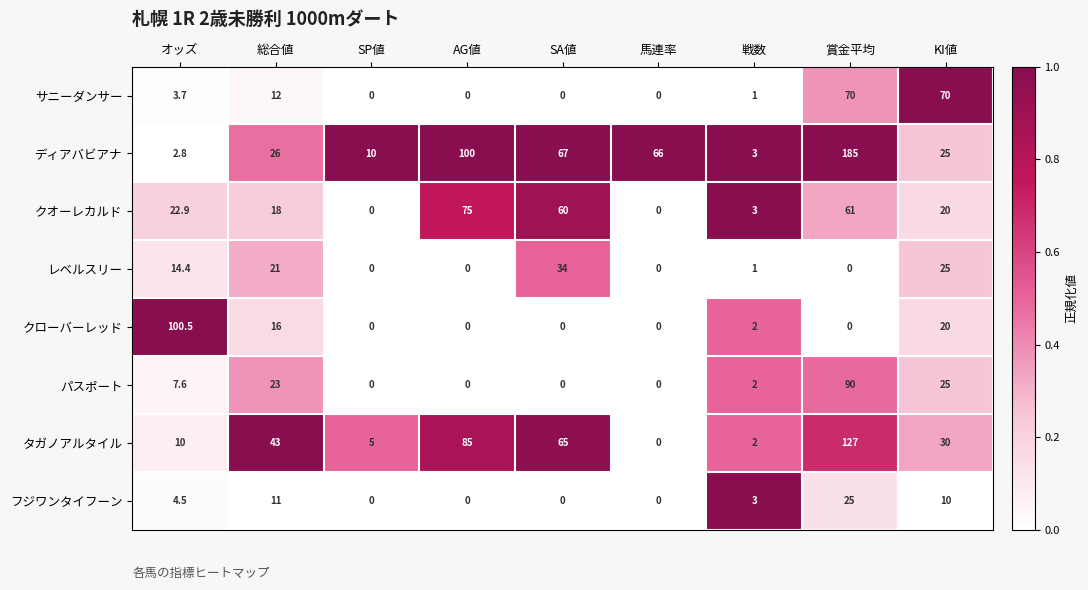

What is the difference between the maximum and minimum values in the タガノアルタイル series?

127.0